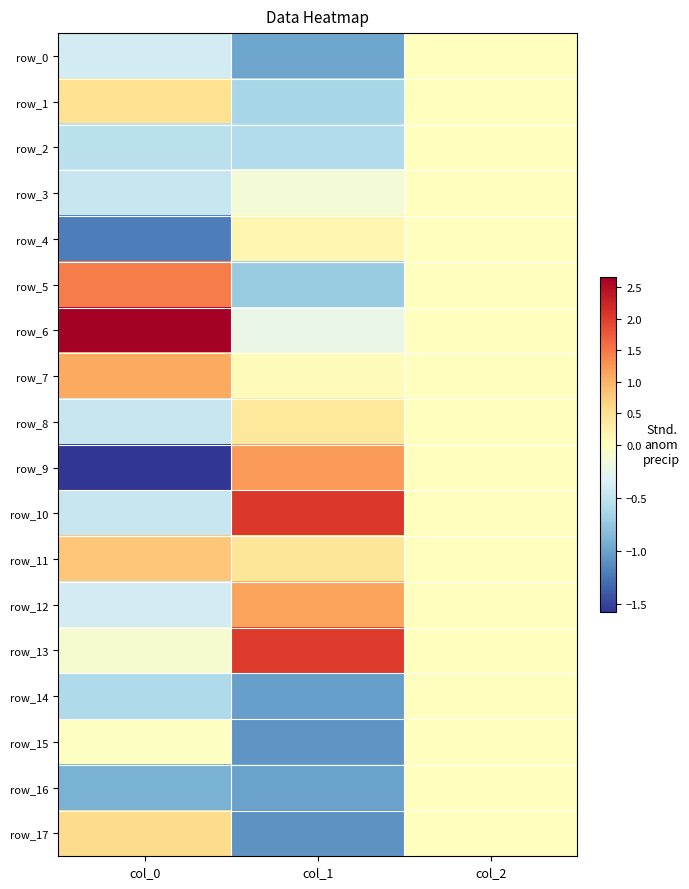

At which label is row_7 closest to 0?

col_2